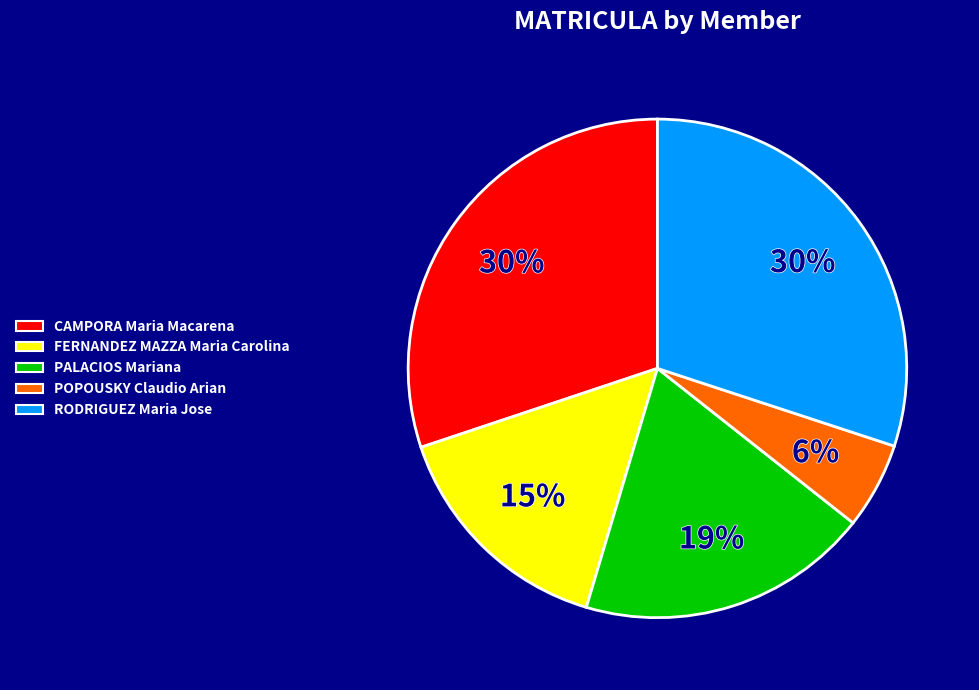

To the nearest percent, what percentage of the pie is CAMPORA Maria Macarena?

30%